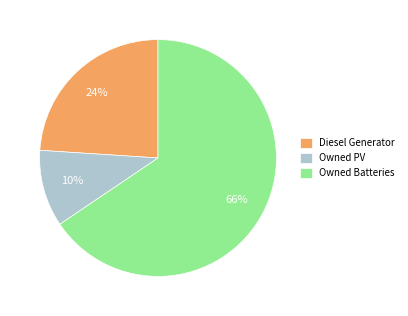

True or false: Diesel Generator accounts for 24% of the total.

True